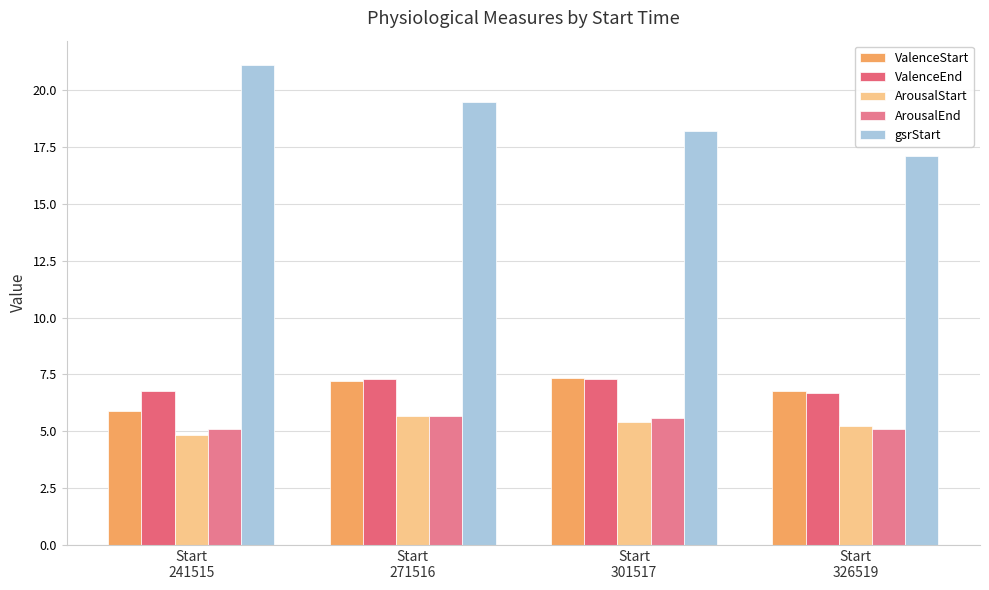

What is the total value across all series at Start
326519?

40.9